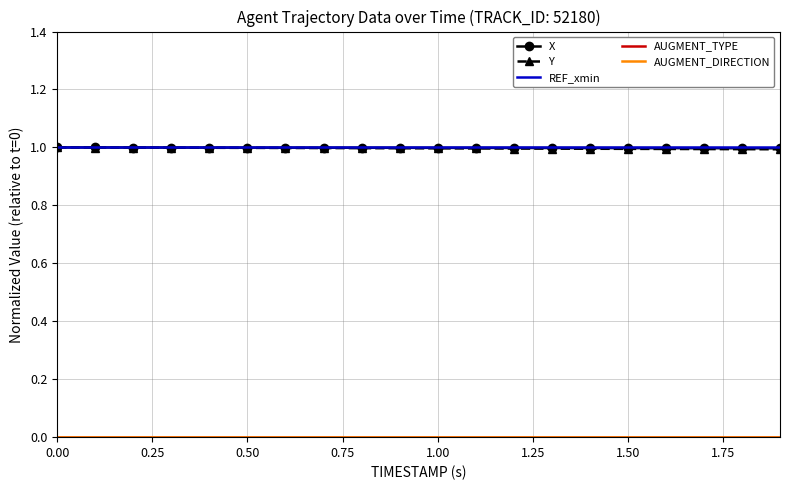

True or false: Y and AUGMENT_DIRECTION cross at least once.

False